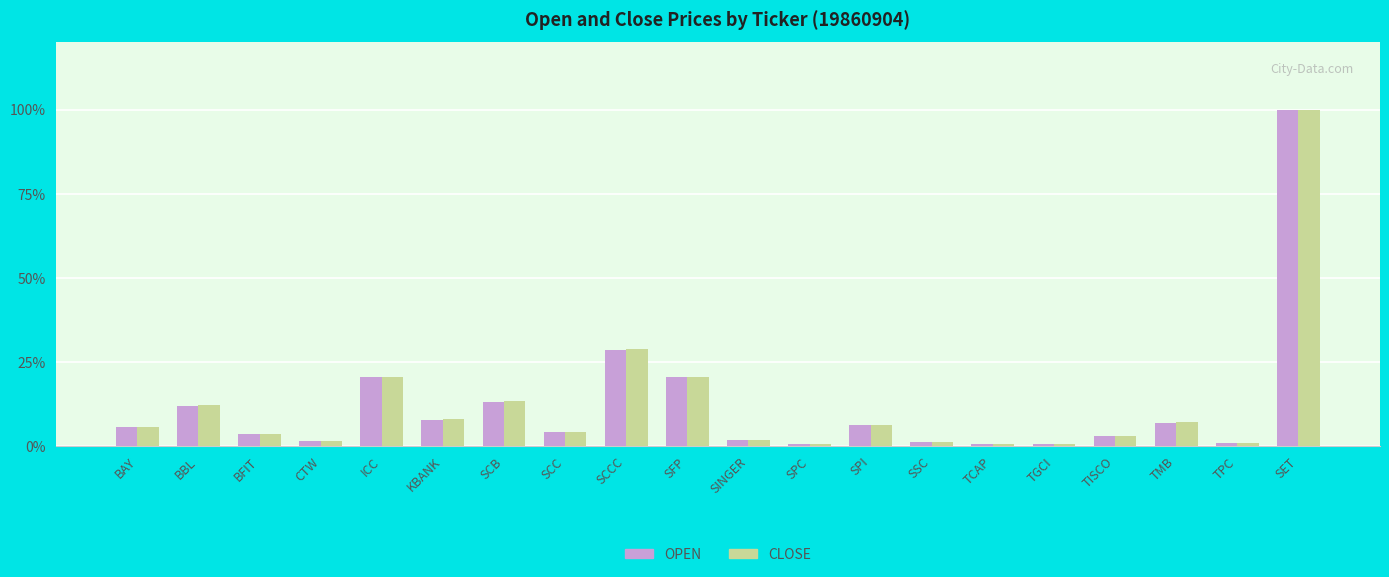

Between ICC and TMB, which series saw the biggest shift?

OPEN